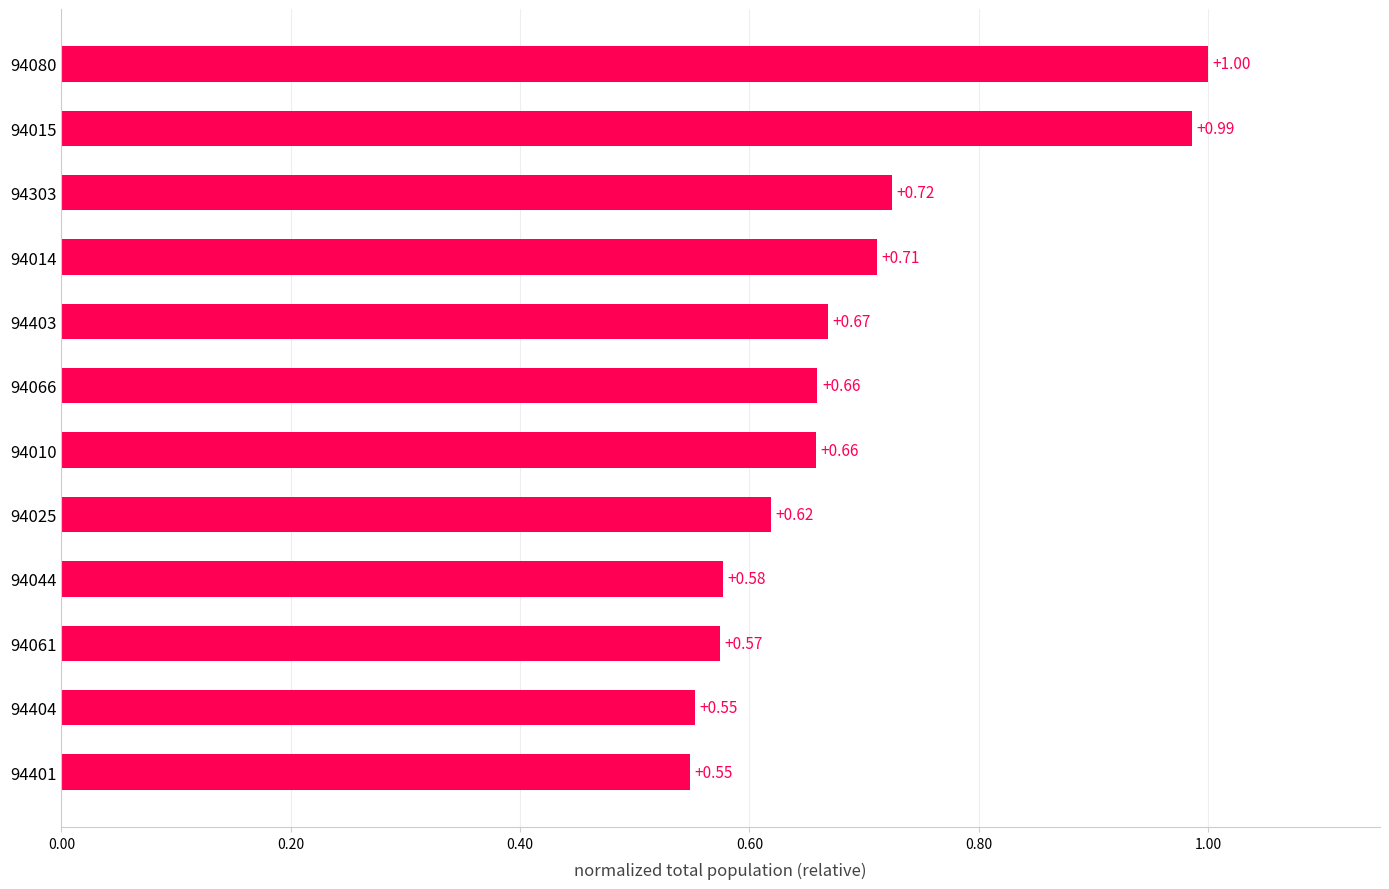

What is the maximum value shown in the chart?

1.0